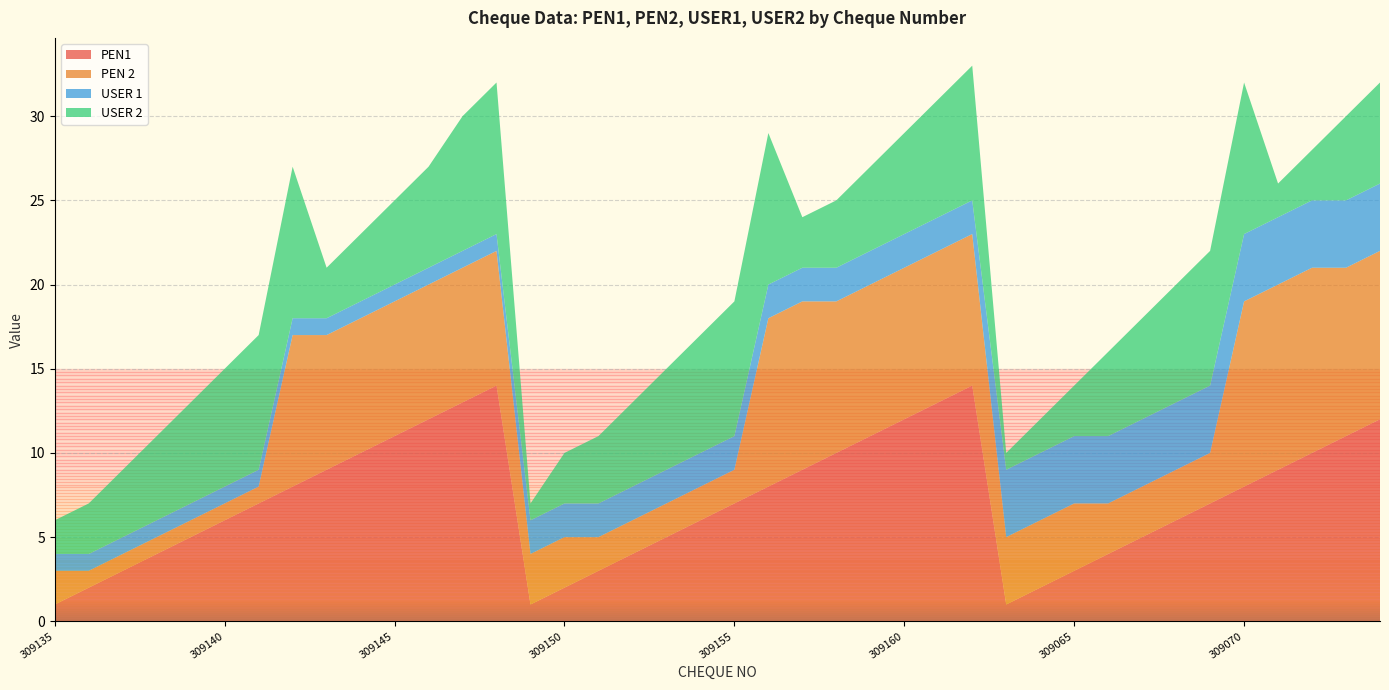

Reading right to left, extract all data points from this chart.

PEN1: 309074=12	309073=11	309072=10	309071=9	309070=8	309069=7	309068=6	309067=5	309066=4	309065=3	309064=2	309063=1	309062=14	309061=13	309160=12	309159=11	309158=10	309157=9	309156=8	309155=7	309154=6	309153=5	309152=4	309151=3	309150=2	309149=1	309148=14	309147=13	309146=12	309145=11	309144=10	309143=9	309142=8	309141=7	309140=6	309139=5	309138=4	309137=3	309136=2	309135=1
PEN 2: 309074=10	309073=10	309072=11	309071=11	309070=11	309069=3	309068=3	309067=3	309066=3	309065=4	309064=4	309063=4	309062=9	309061=9	309160=9	309159=9	309158=9	309157=10	309156=10	309155=2	309154=2	309153=2	309152=2	309151=2	309150=3	309149=3	309148=8	309147=8	309146=8	309145=8	309144=8	309143=8	309142=9	309141=1	309140=1	309139=1	309138=1	309137=1	309136=1	309135=2
USER 1: 309074=4	309073=4	309072=4	309071=4	309070=4	309069=4	309068=4	309067=4	309066=4	309065=4	309064=4	309063=4	309062=2	309061=2	309160=2	309159=2	309158=2	309157=2	309156=2	309155=2	309154=2	309153=2	309152=2	309151=2	309150=2	309149=2	309148=1	309147=1	309146=1	309145=1	309144=1	309143=1	309142=1	309141=1	309140=1	309139=1	309138=1	309137=1	309136=1	309135=1
USER 2: 309074=6	309073=5	309072=3	309071=2	309070=9	309069=8	309068=7	309067=6	309066=5	309065=3	309064=2	309063=1	309062=8	309061=7	309160=6	309159=5	309158=4	309157=3	309156=9	309155=8	309154=7	309153=6	309152=5	309151=4	309150=3	309149=1	309148=9	309147=8	309146=6	309145=5	309144=4	309143=3	309142=9	309141=8	309140=7	309139=6	309138=5	309137=4	309136=3	309135=2